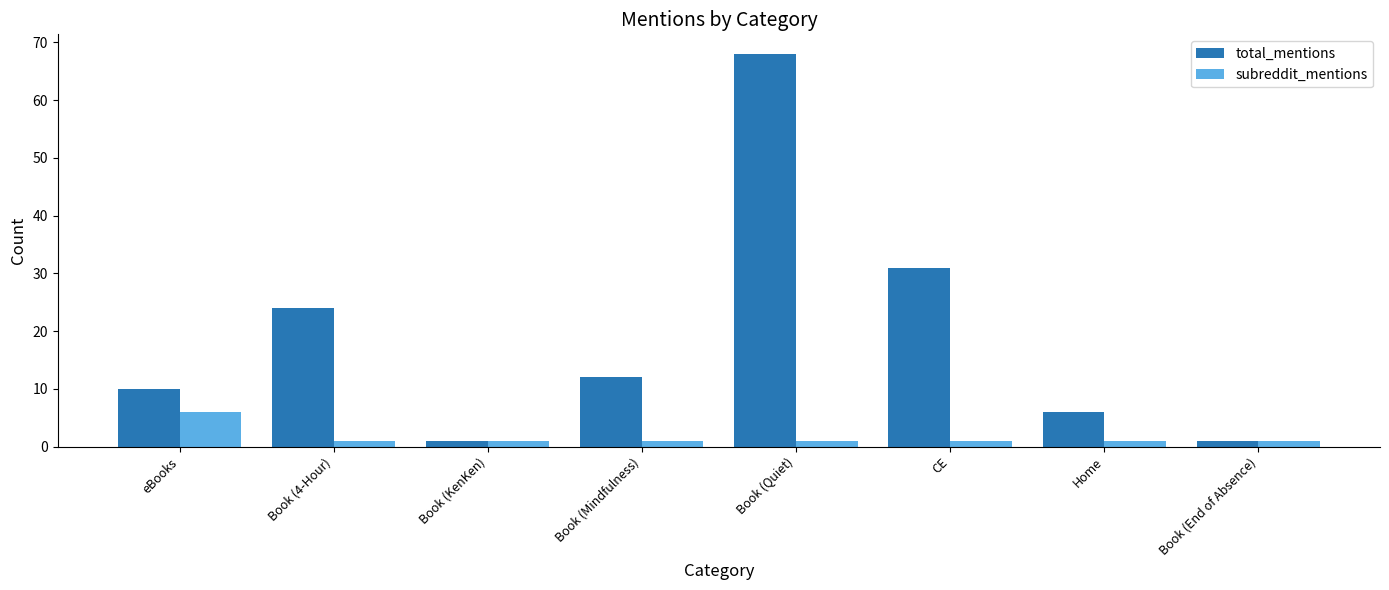

What is the label of the 1st bar from the left?

eBooks